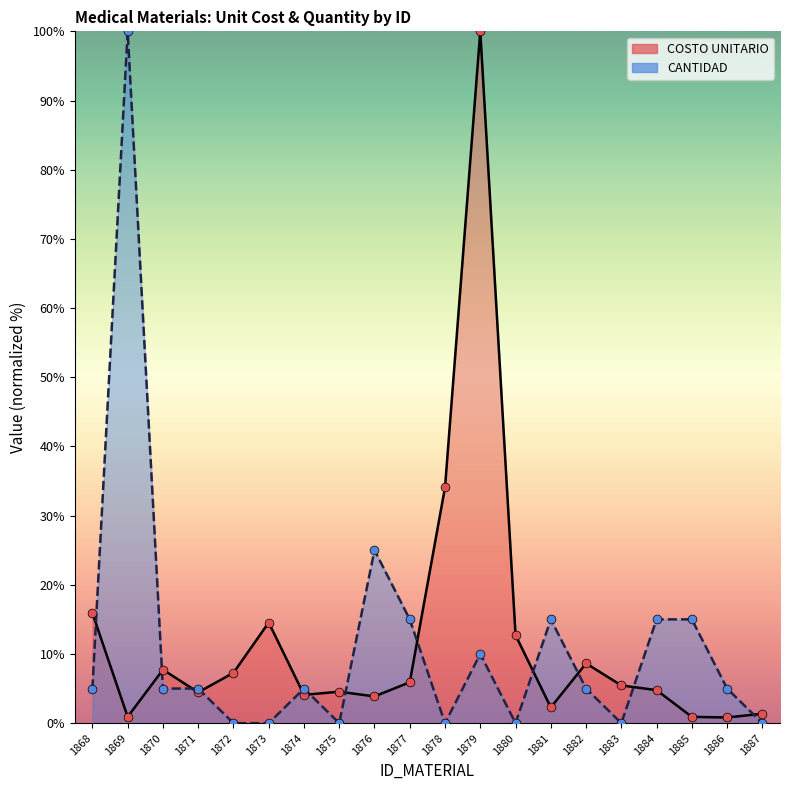

Which series reaches the minimum Y coordinate?

CANTIDAD